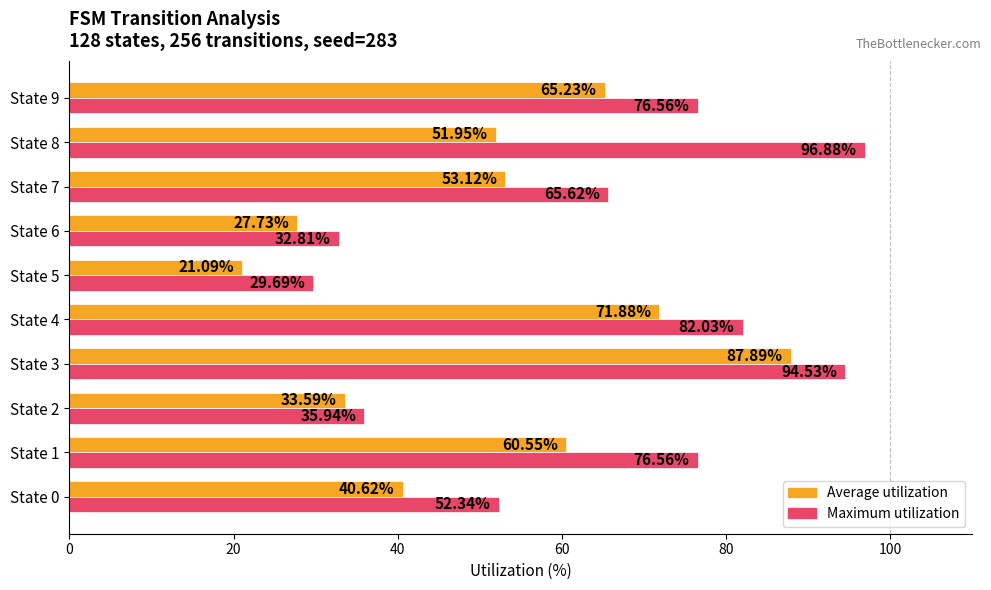

Rank the series by their maximum value, from highest to lowest.

Maximum utilization, Average utilization